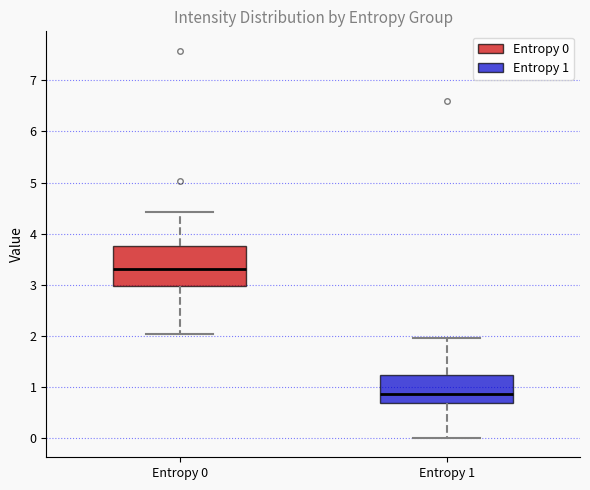

Reading left to right, read every box against the y-axis: the position of its median line, the range the box covers, and the ends of its whiskers. The values are not printed on the chart, so give them approximately, as read against the axis.

Entropy 0: median 3.3, box 3.0 to 3.8, whiskers 2.0 to 4.4
Entropy 1: median 0.9, box 0.7 to 1.2, whiskers 0.0 to 2.0